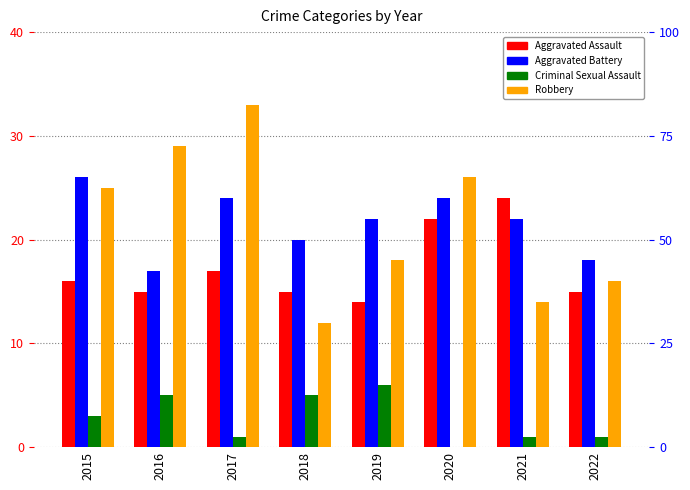

Reading left to right, list all the values displayed in this chart.

Aggravated Assault: 2015=16	2016=15	2017=17	2018=15	2019=14	2020=22	2021=24	2022=15
Aggravated Battery: 2015=26	2016=17	2017=24	2018=20	2019=22	2020=24	2021=22	2022=18
Criminal Sexual Assault: 2015=3	2016=5	2017=1	2018=5	2019=6	2020=0	2021=1	2022=1
Robbery: 2015=25	2016=29	2017=33	2018=12	2019=18	2020=26	2021=14	2022=16